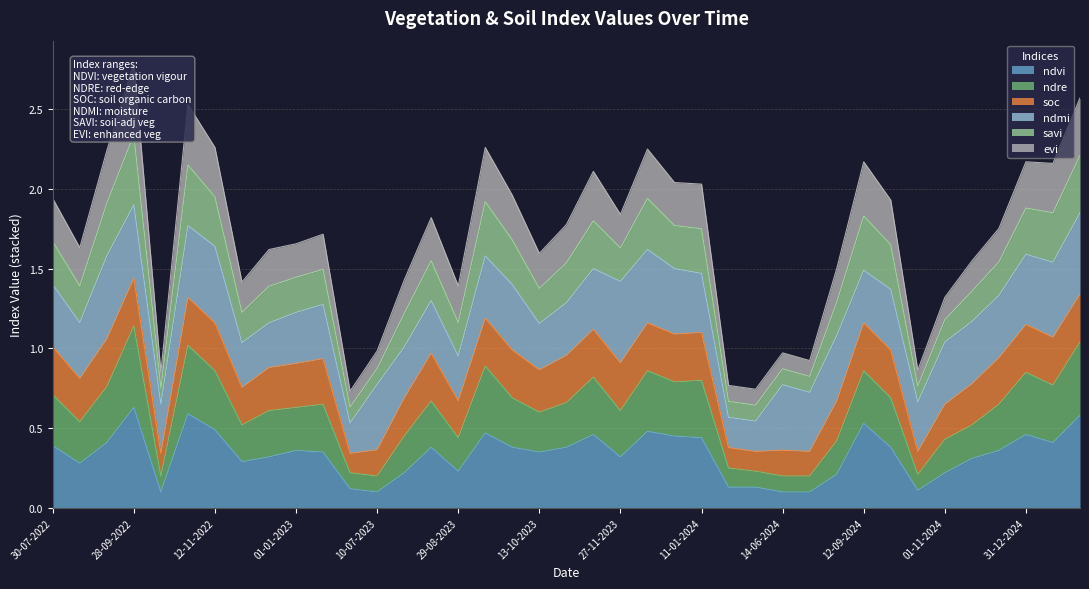

Does the chart display data point markers on the line(s)?

No